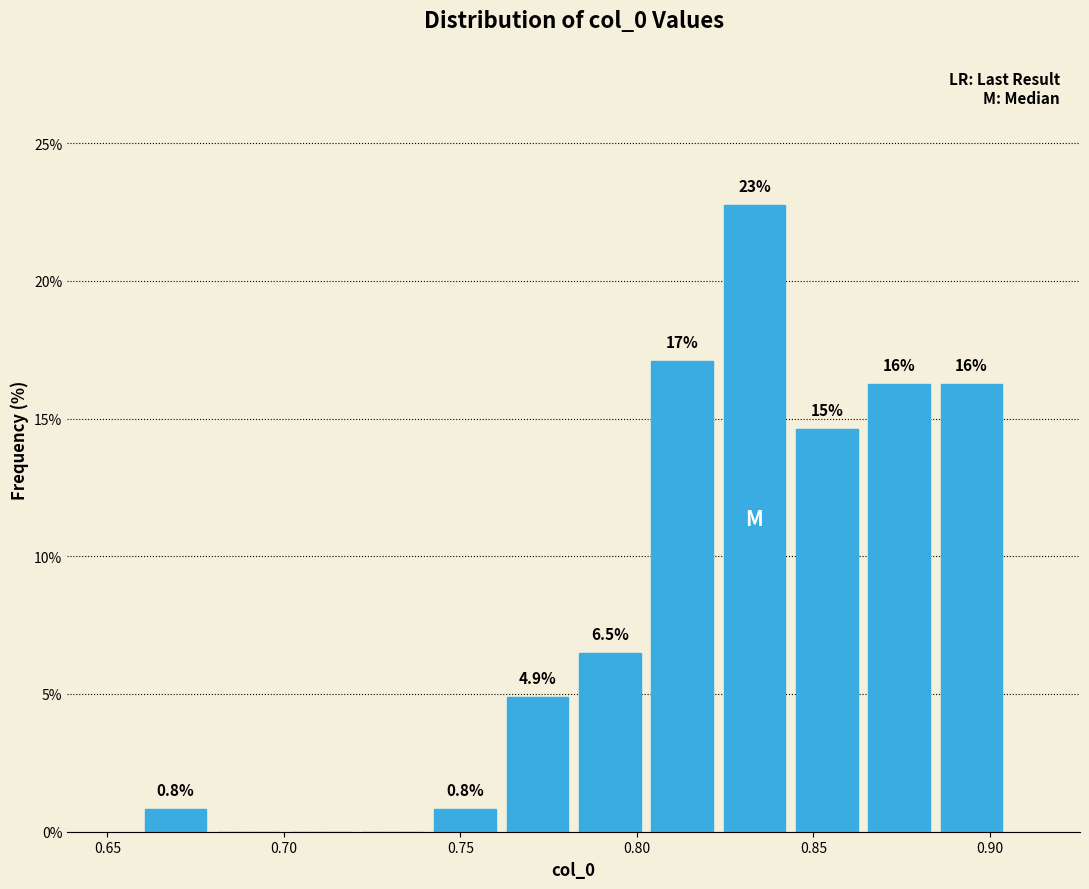

Over which range of the x-axis is the bar tallest?

0.825 to 0.845